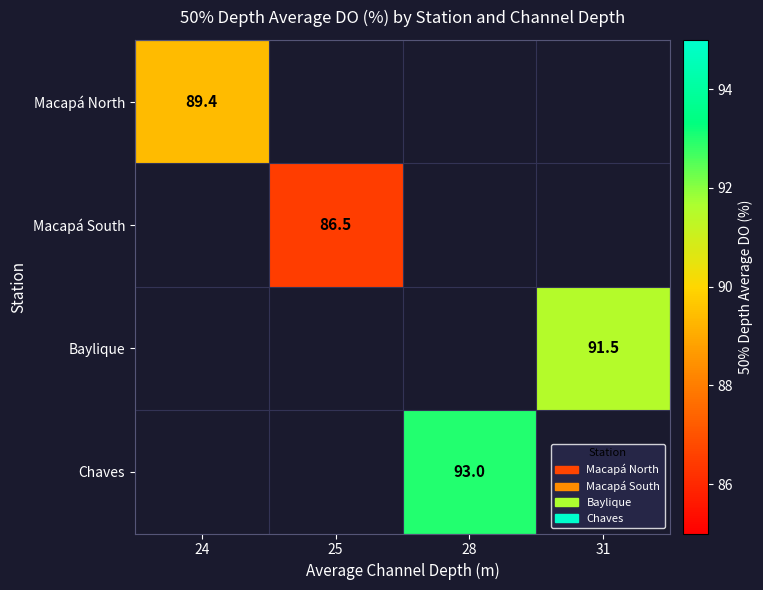

How many series are shown in this chart?

4